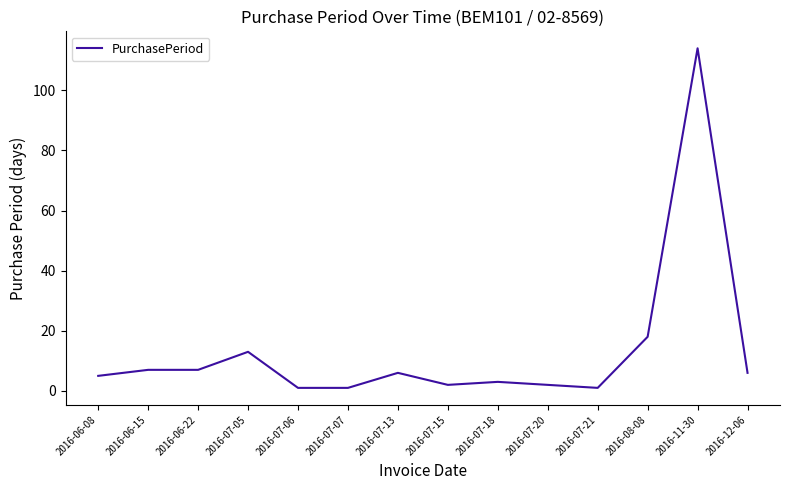

What is the change in value from 2016-06-15 to 2016-11-30?

+107